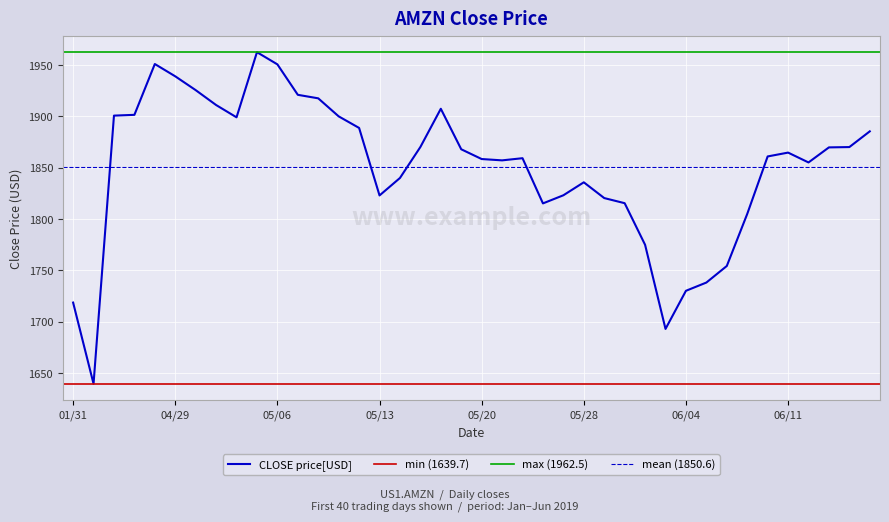

What is the lowest value of the CLOSE price[USD] series?

1639.7